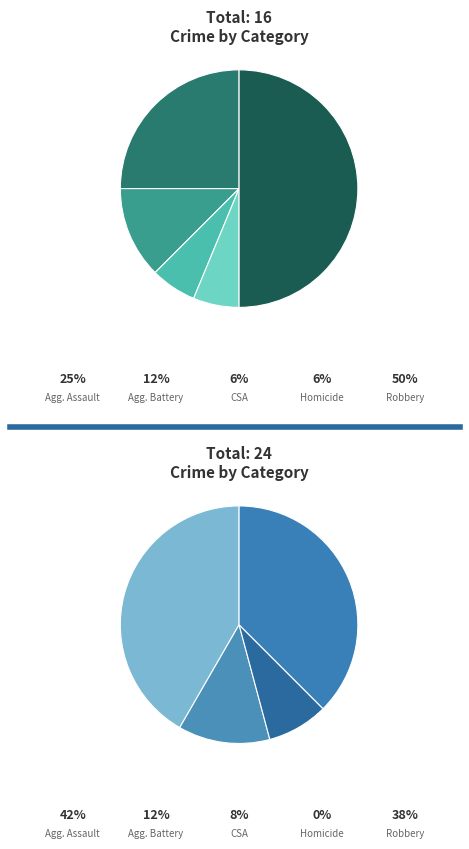

How much of the chart is everything except Homicide?

93.8%